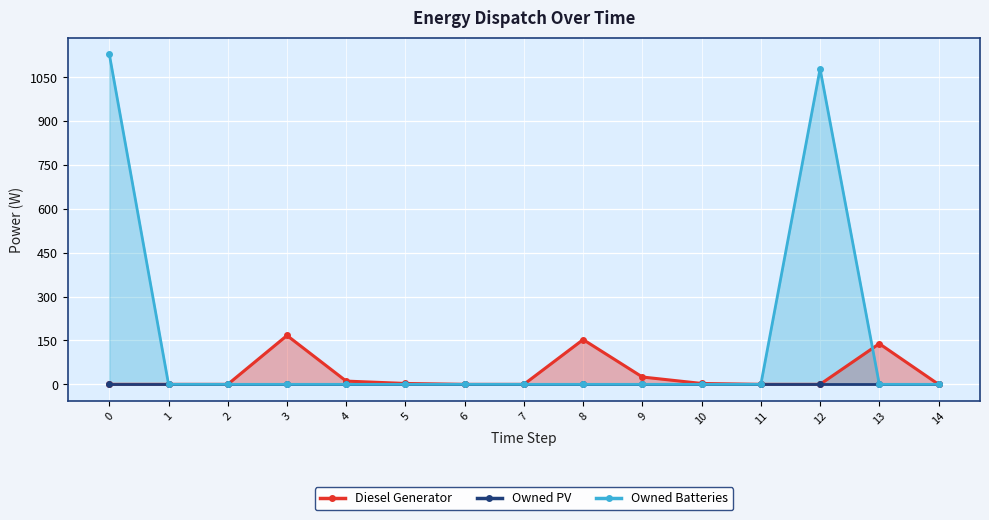

Reading right to left, transcribe all the data shown in this chart.

Diesel Generator: 14=0	13=139	12=0	11=0	10=3	9=25	8=153	7=0	6=0	5=3	4=11	3=167	2=0	1=0	0=0
Owned PV: 14=0	13=0	12=0	11=0	10=0	9=0	8=0	7=0	6=0	5=0	4=0	3=0	2=0	1=0	0=0
Owned Batteries: 14=0	13=0	12=1079	11=0	10=0	9=0	8=0	7=0	6=0	5=0	4=0	3=0	2=0	1=0	0=1129